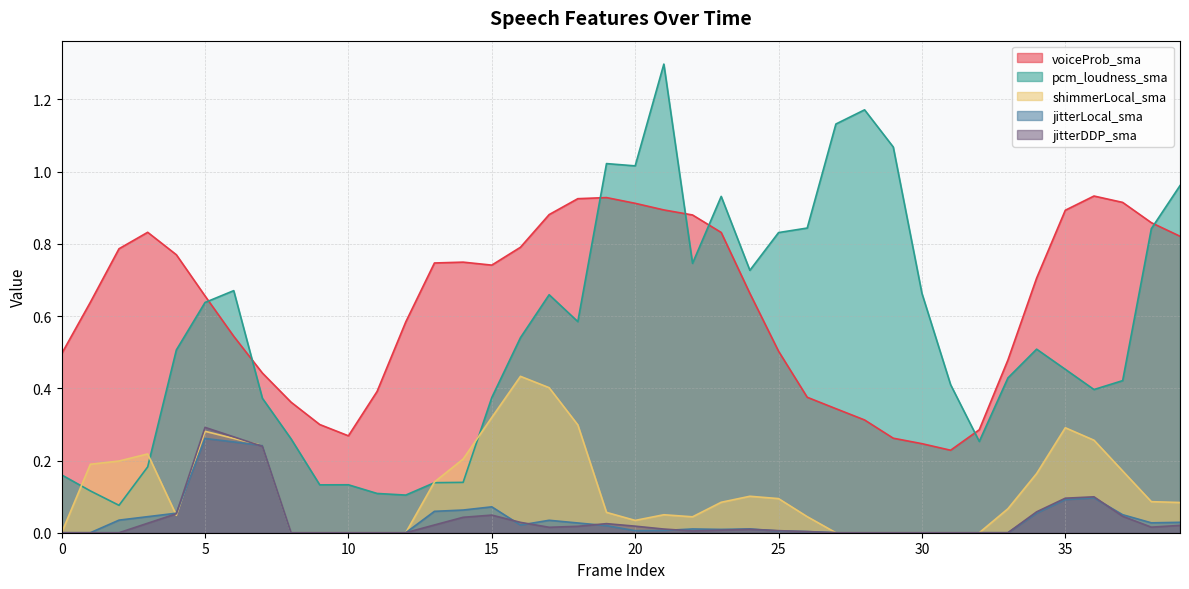

Which label corresponds to the largest value in the chart?

21